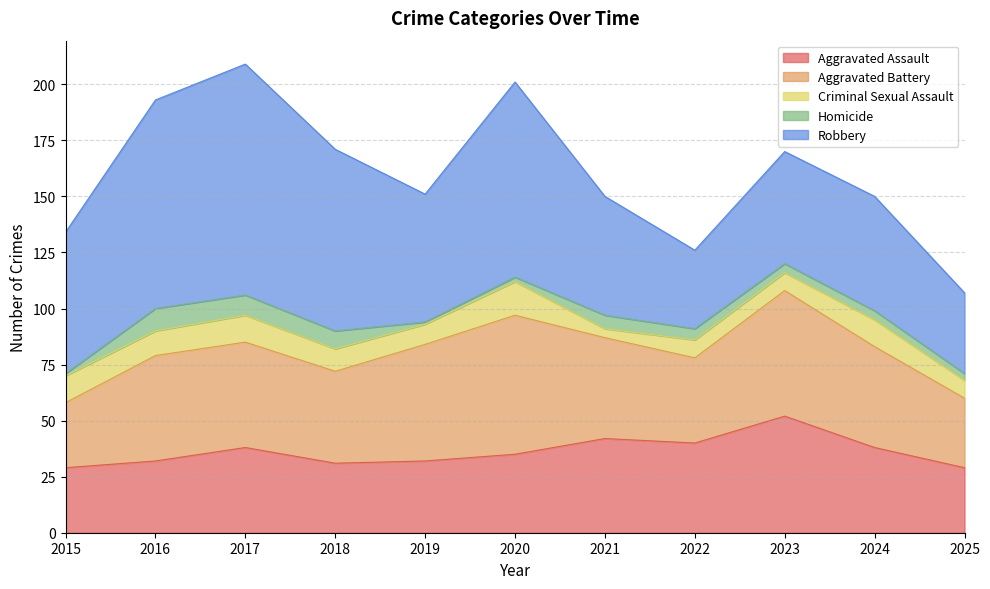

Is the value of Aggravated Battery at 2024 greater than the value of Criminal Sexual Assault at 2022?

Yes